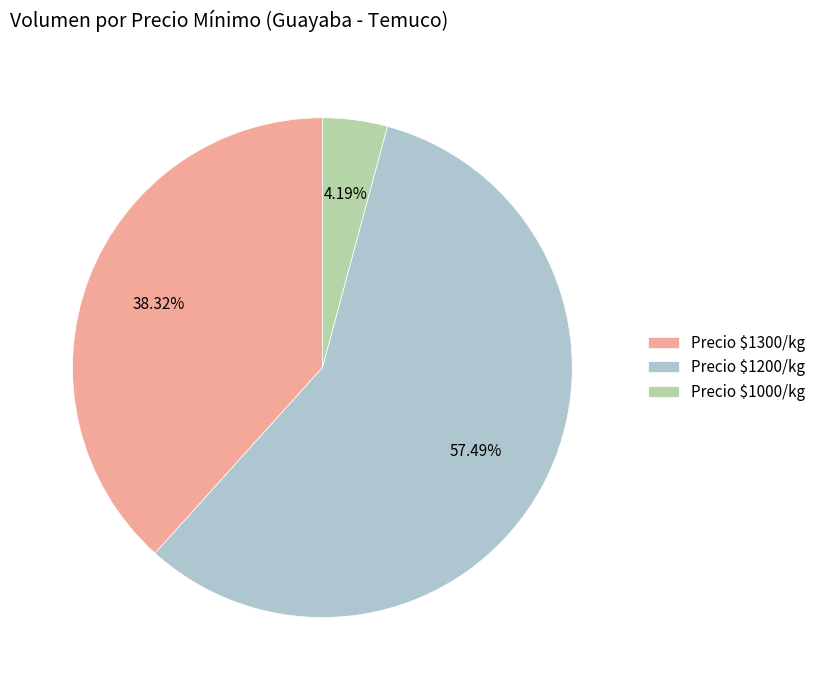

Is there a majority slice in this chart?

Yes